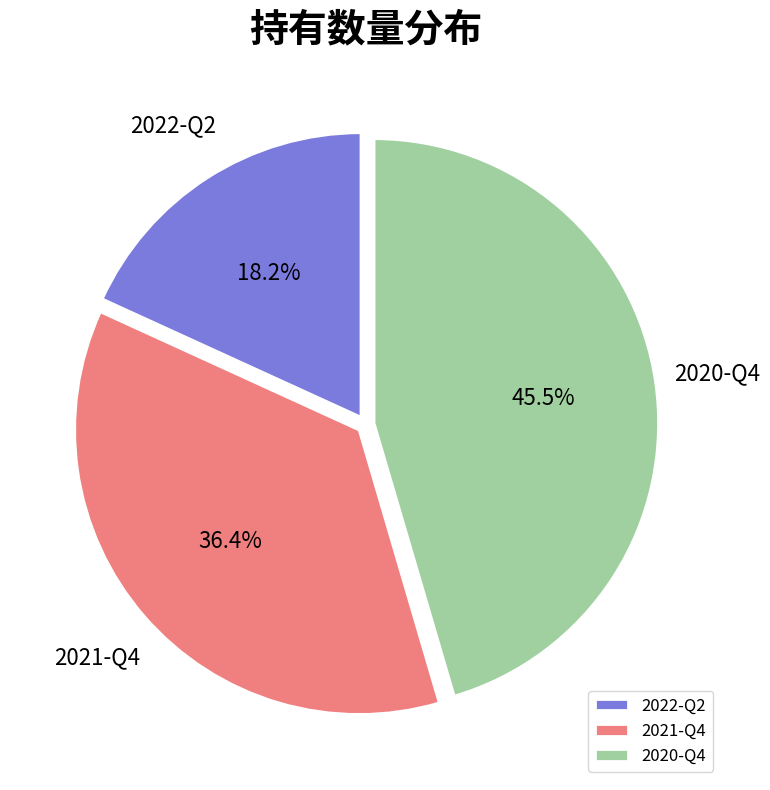

Does 2021-Q4 account for over 50% of the chart?

No